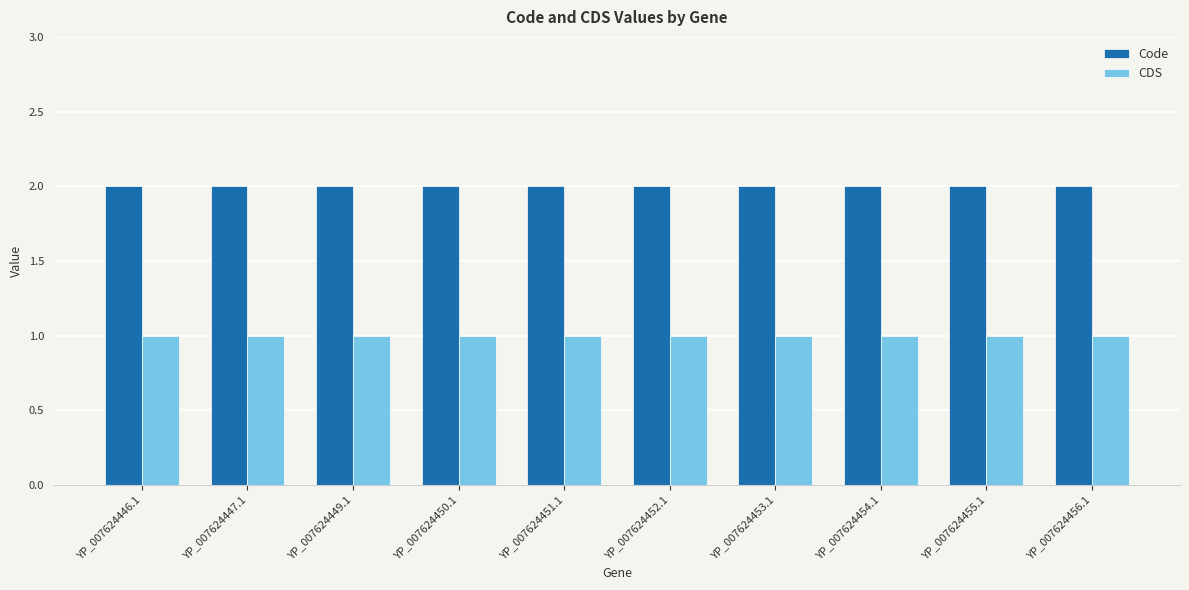

What is the average value of the CDS series?

1